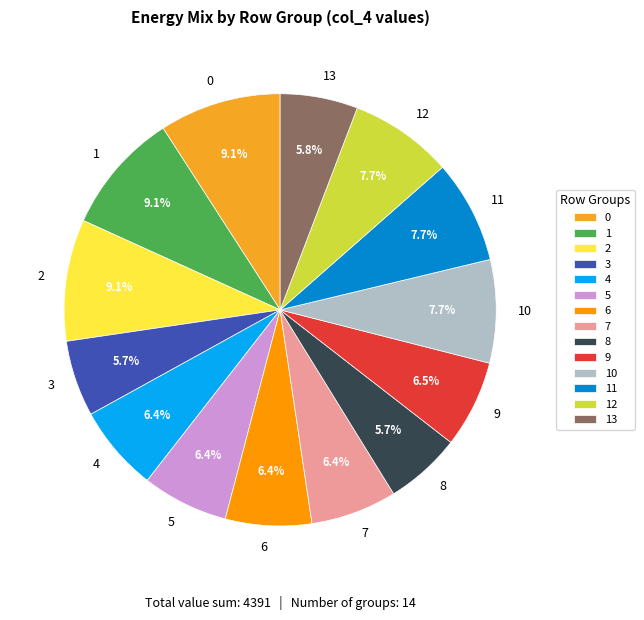

Is the sum of 11 and 5 greater than half?

No